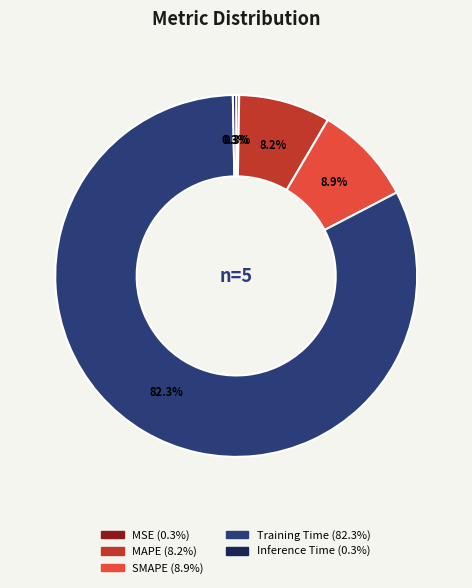

To the nearest percent, what is the difference between the MAPE and Inference Time slice percentages?

8%